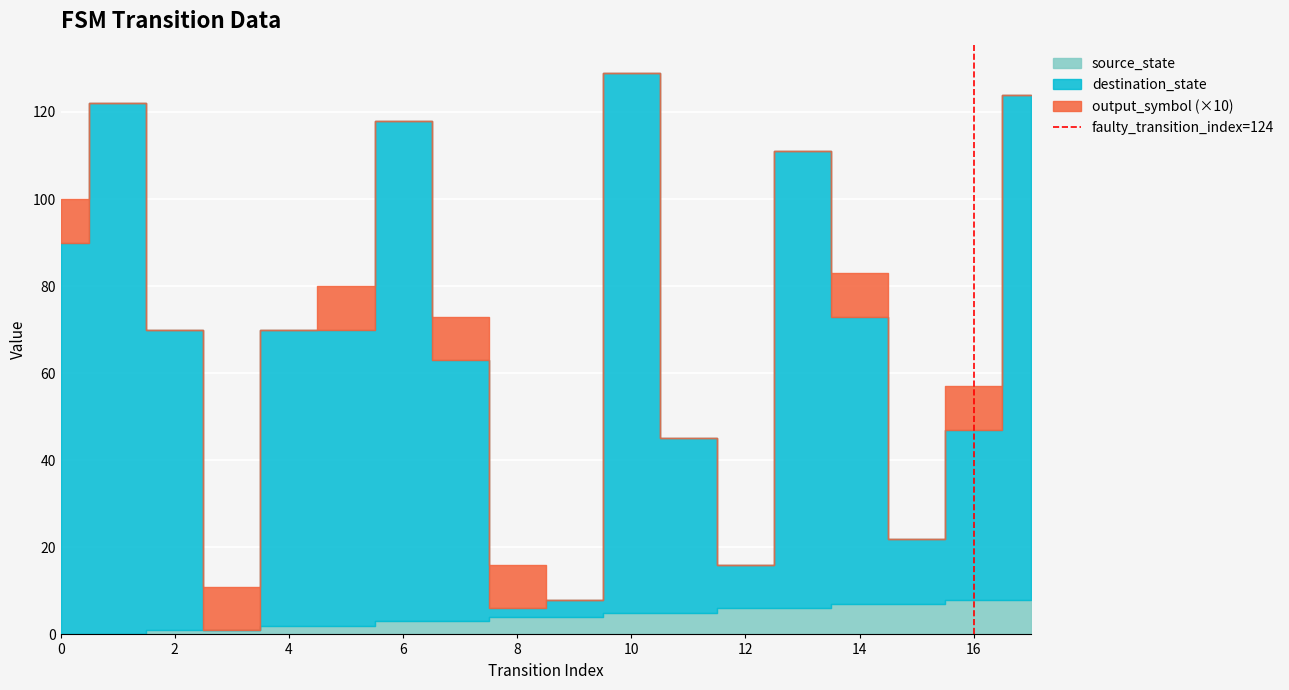

How many lines are shown in the chart?

1